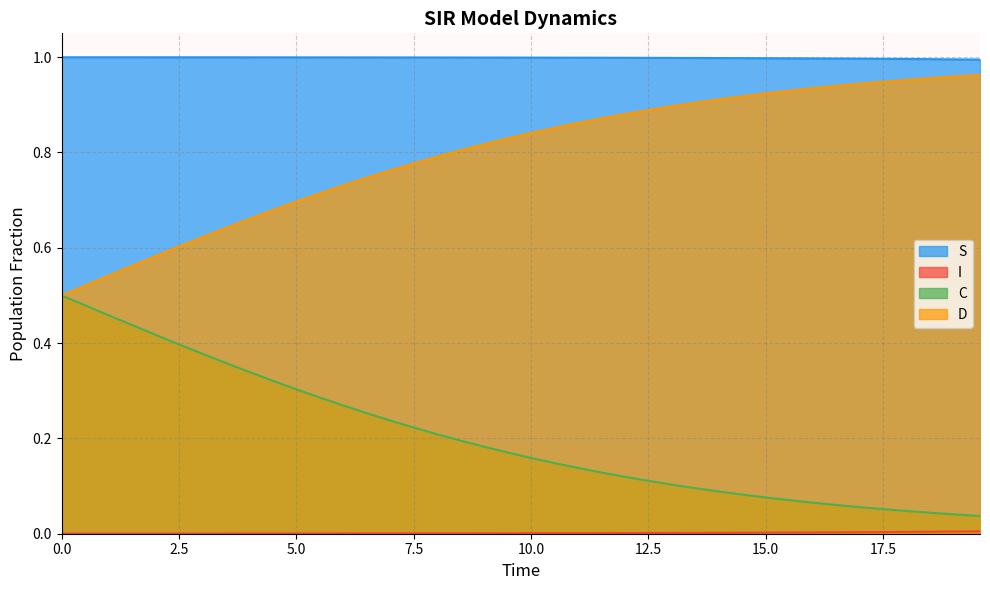

True or false: S and C intersect in this chart.

False